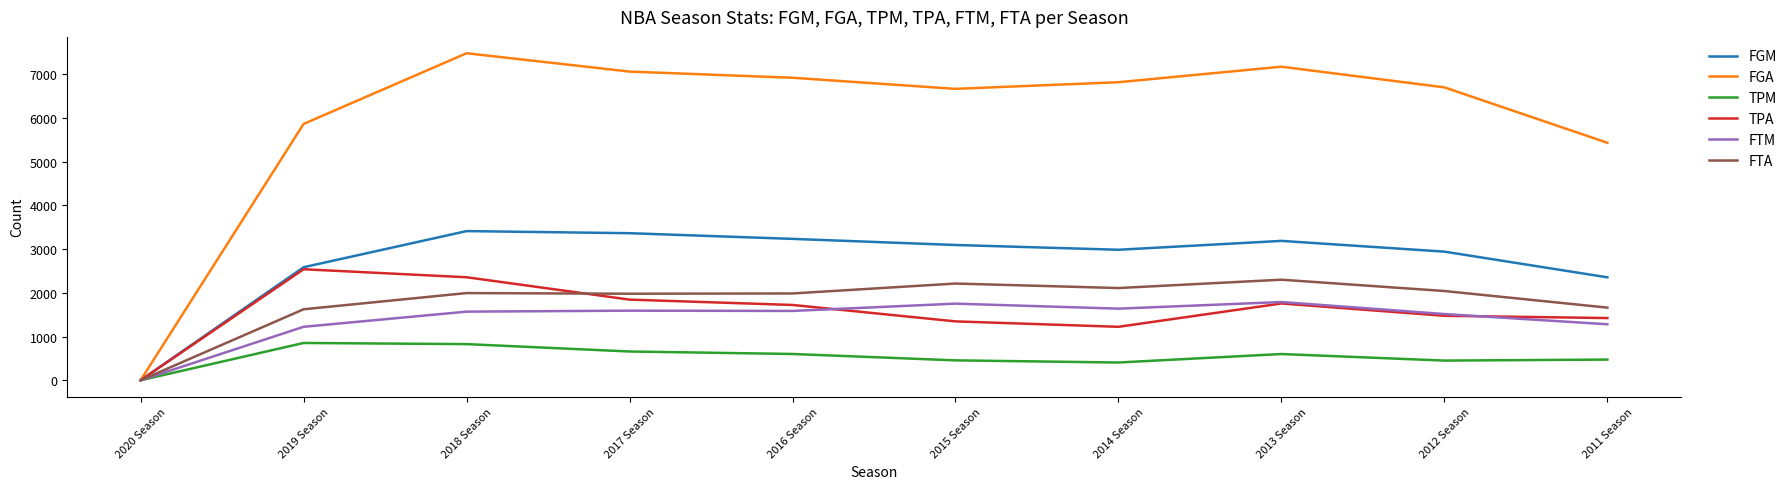

Which series has the largest total across all categories?

FGA